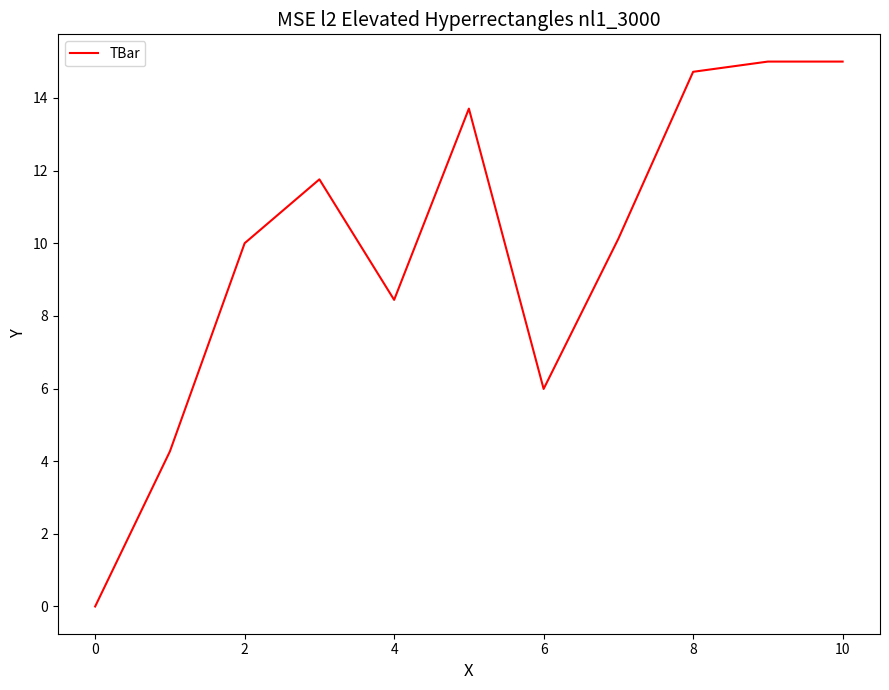

What is the difference between the maximum and minimum values?

15.0